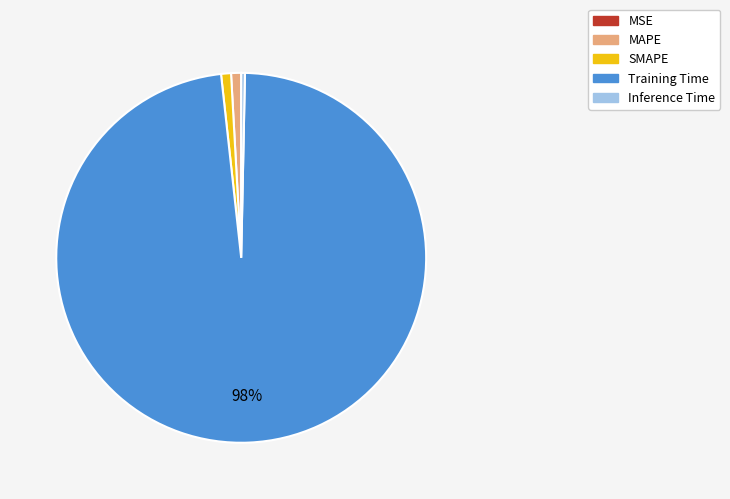

Does Training Time account for over 50% of the chart?

Yes